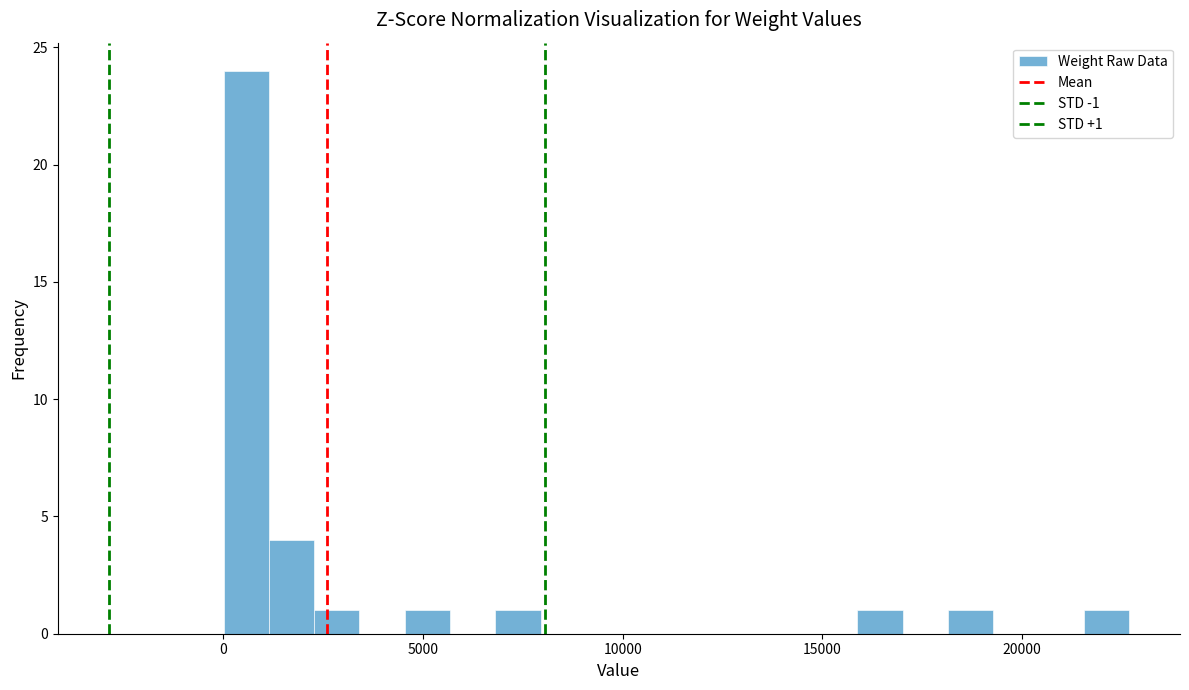

Around what value on the x-axis is the tallest bar? Give the approximate position of its centre, as read against the axis.

500